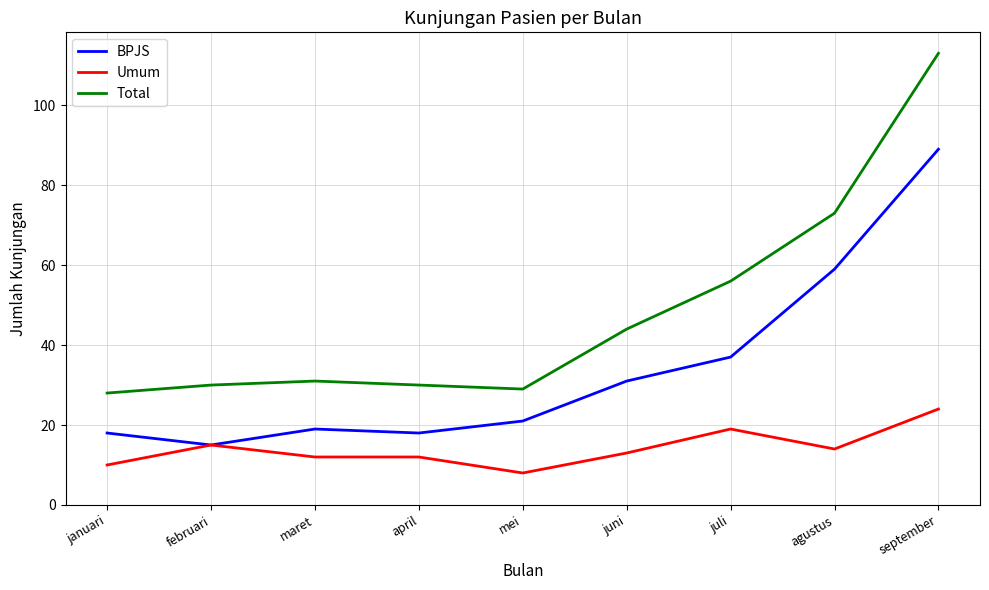

True or false: Total has a value of 30 at april.

True